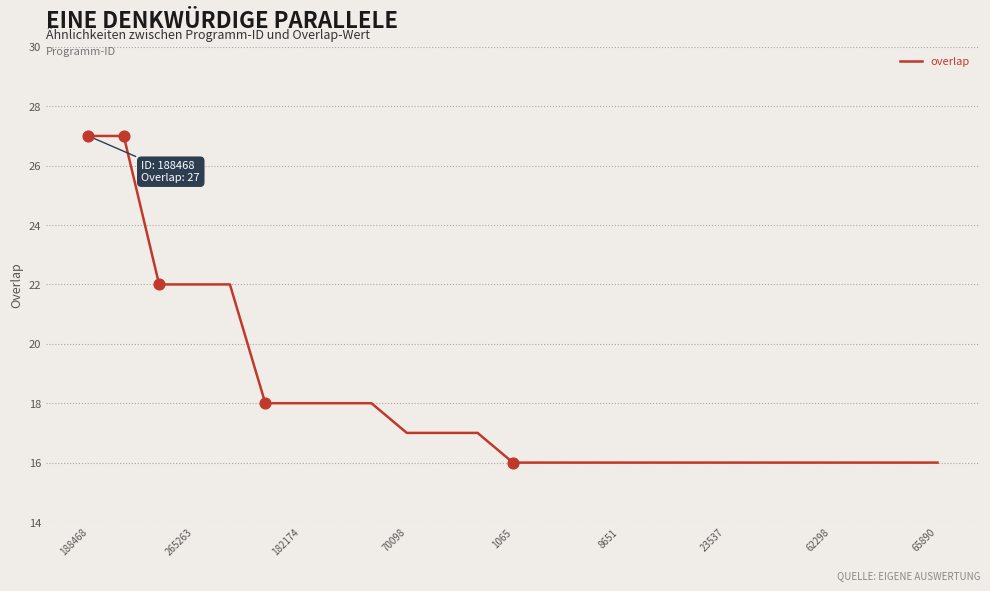

What is the difference between the maximum and minimum values?

11